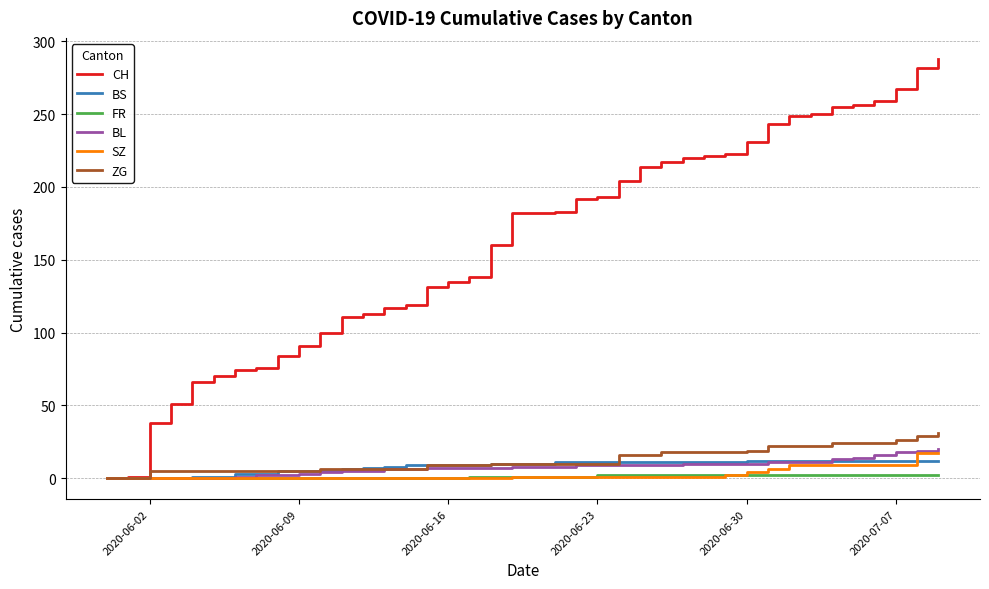

List the series in order of their peak value, lowest first.

FR, BS, SZ, BL, ZG, CH